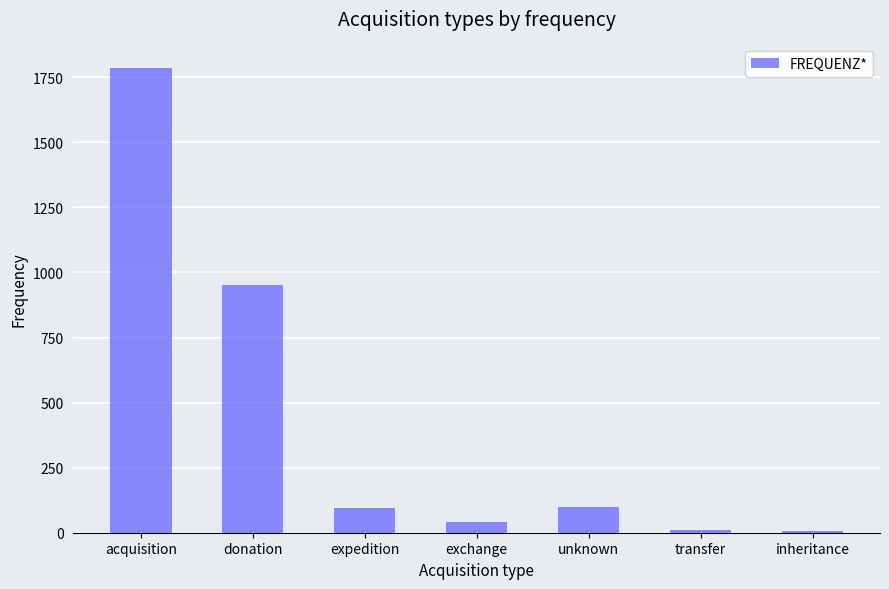

What is the approximate value at inheritance, to the nearest 10?

10